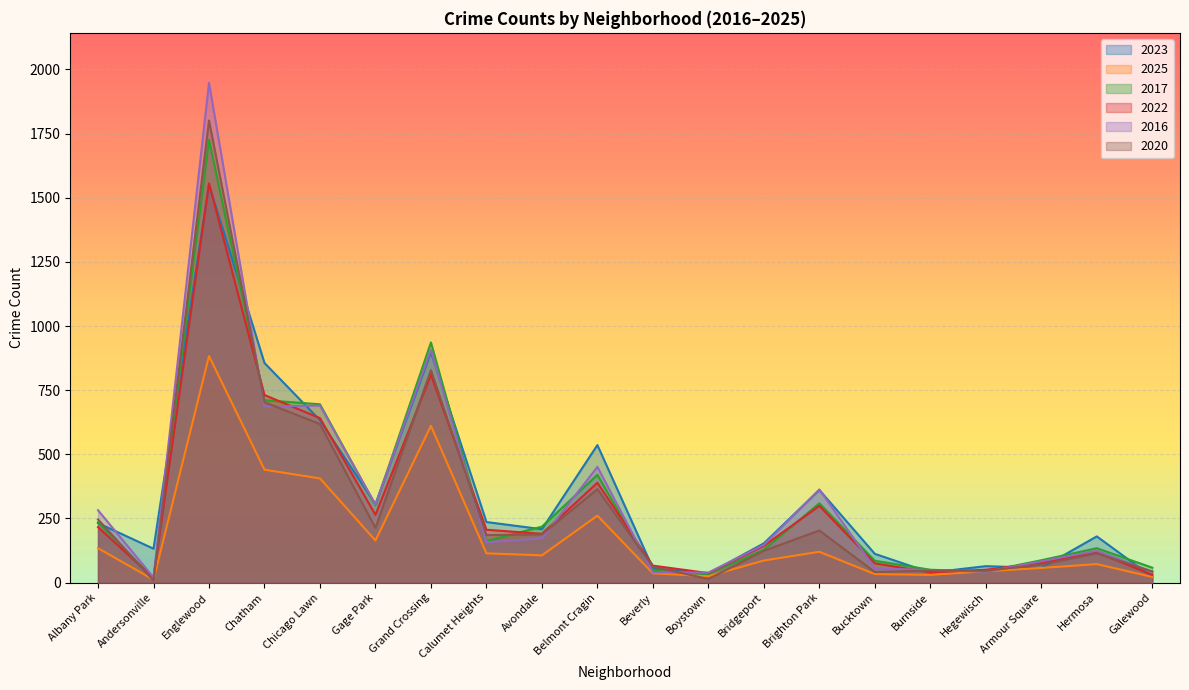

What is the greatest value displayed?

1948